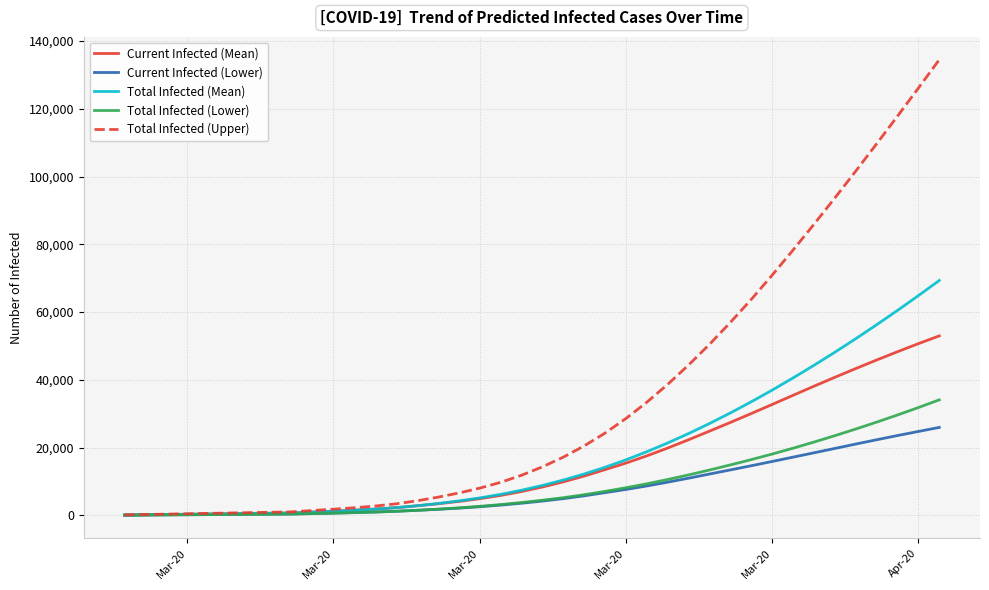

Which series has the largest total across all categories?

Total Infected (Upper)